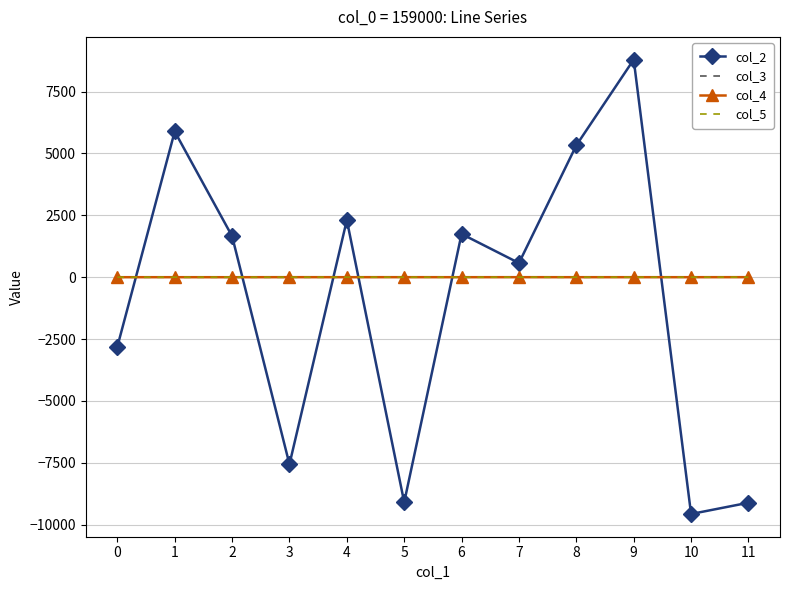

Which series has the largest range (max minus min)?

col_2